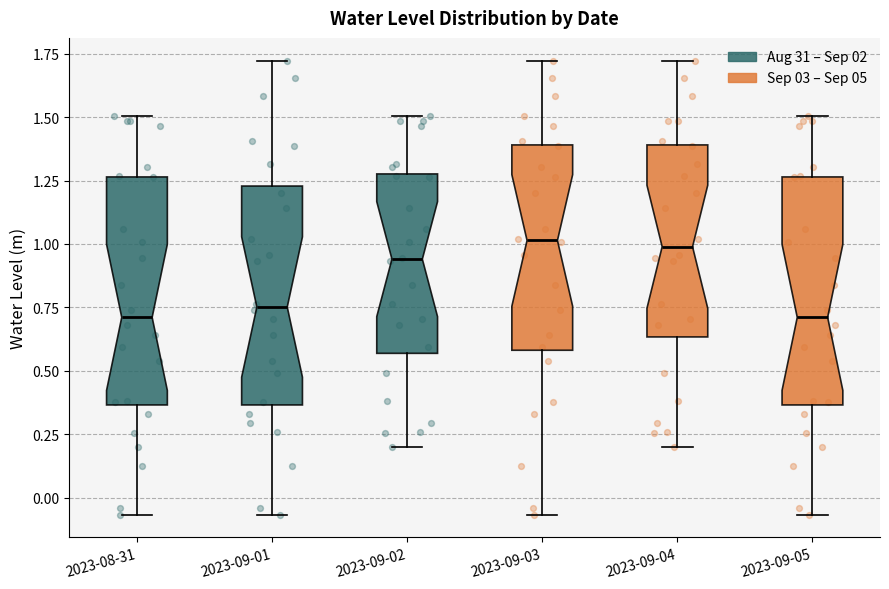

Reading left to right, transcribe this box plot: for each box, give where its median line is, the range the box spans, and where its two whiskers end, as read against the y-axis. The values are not printed on the chart, so give them approximately, as read against the axis.

2023-08-31: median 0.70, box 0.35 to 1.25, whiskers -0.05 to 1.50
2023-09-01: median 0.75, box 0.35 to 1.25, whiskers -0.05 to 1.70
2023-09-02: median 0.95, box 0.55 to 1.30, whiskers 0.20 to 1.50
2023-09-03: median 1.00, box 0.60 to 1.40, whiskers -0.05 to 1.70
2023-09-04: median 1.00, box 0.65 to 1.40, whiskers 0.20 to 1.70
2023-09-05: median 0.70, box 0.35 to 1.25, whiskers -0.05 to 1.50